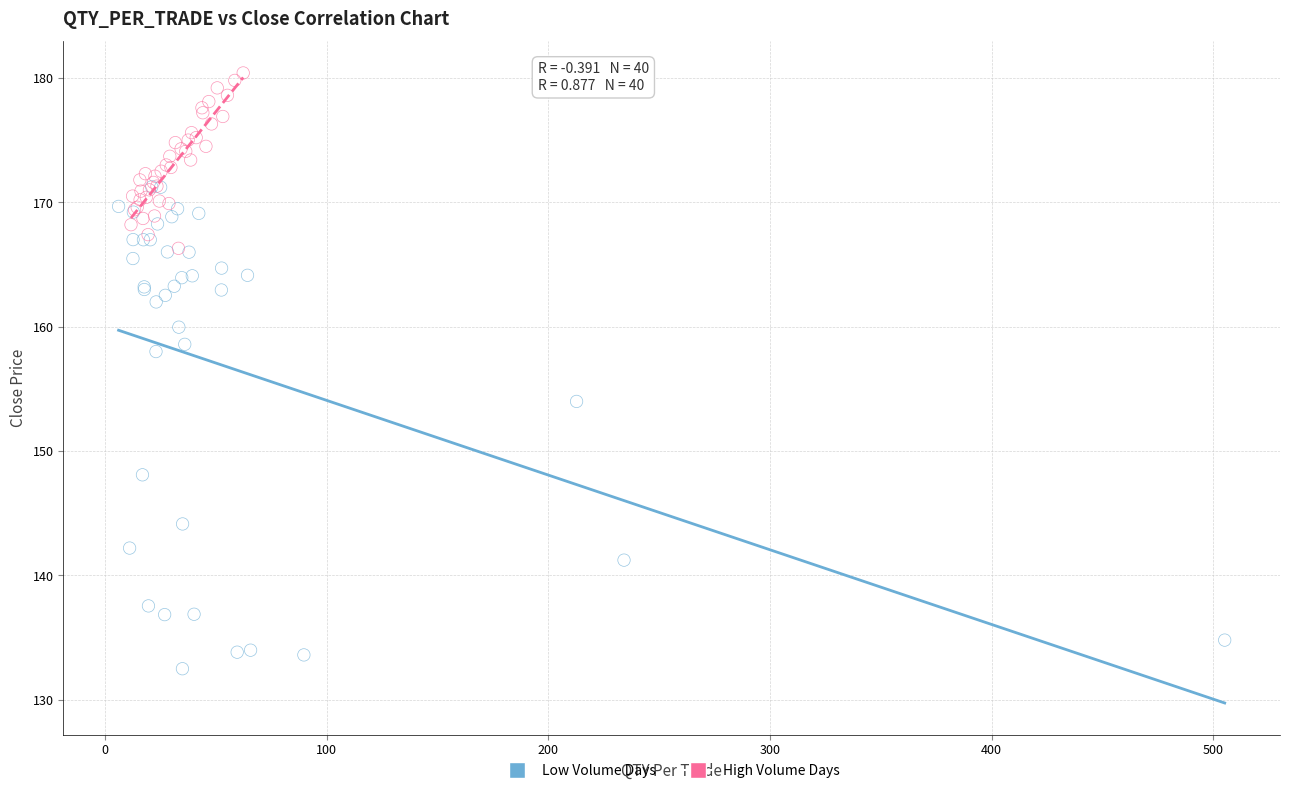

What are all the series names shown in the legend?

Low Volume Days, High Volume Days